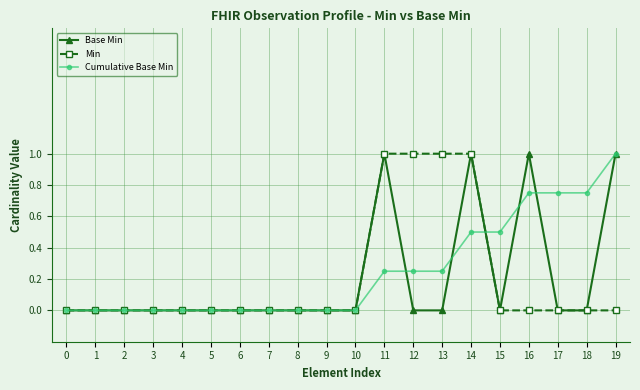

What is the difference between the highest and lowest values at 12?

1.0